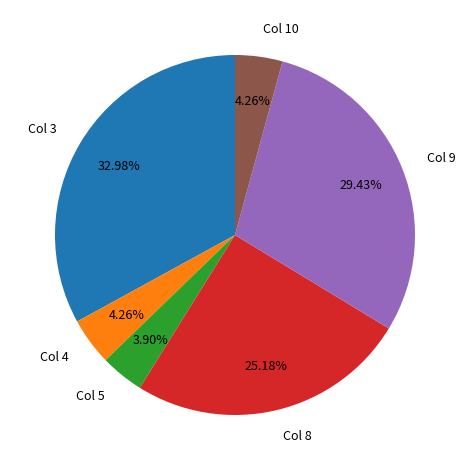

How many slices are in this pie chart?

6